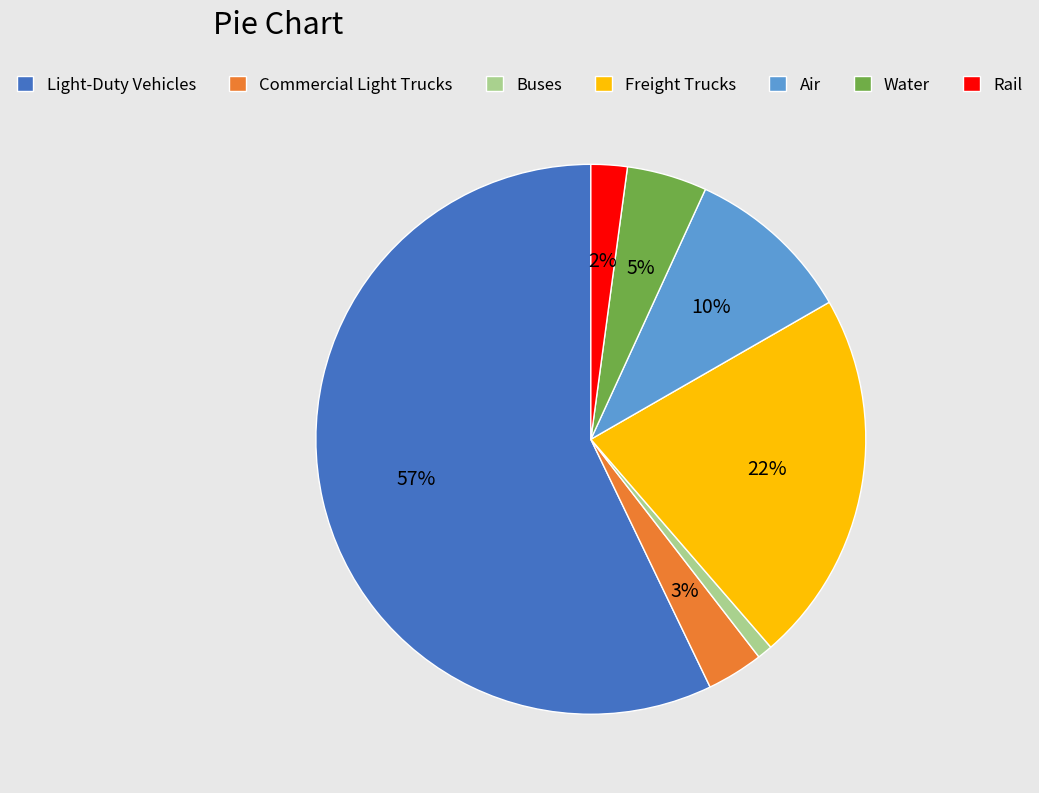

To the nearest percent, what is the average slice percentage?

14%